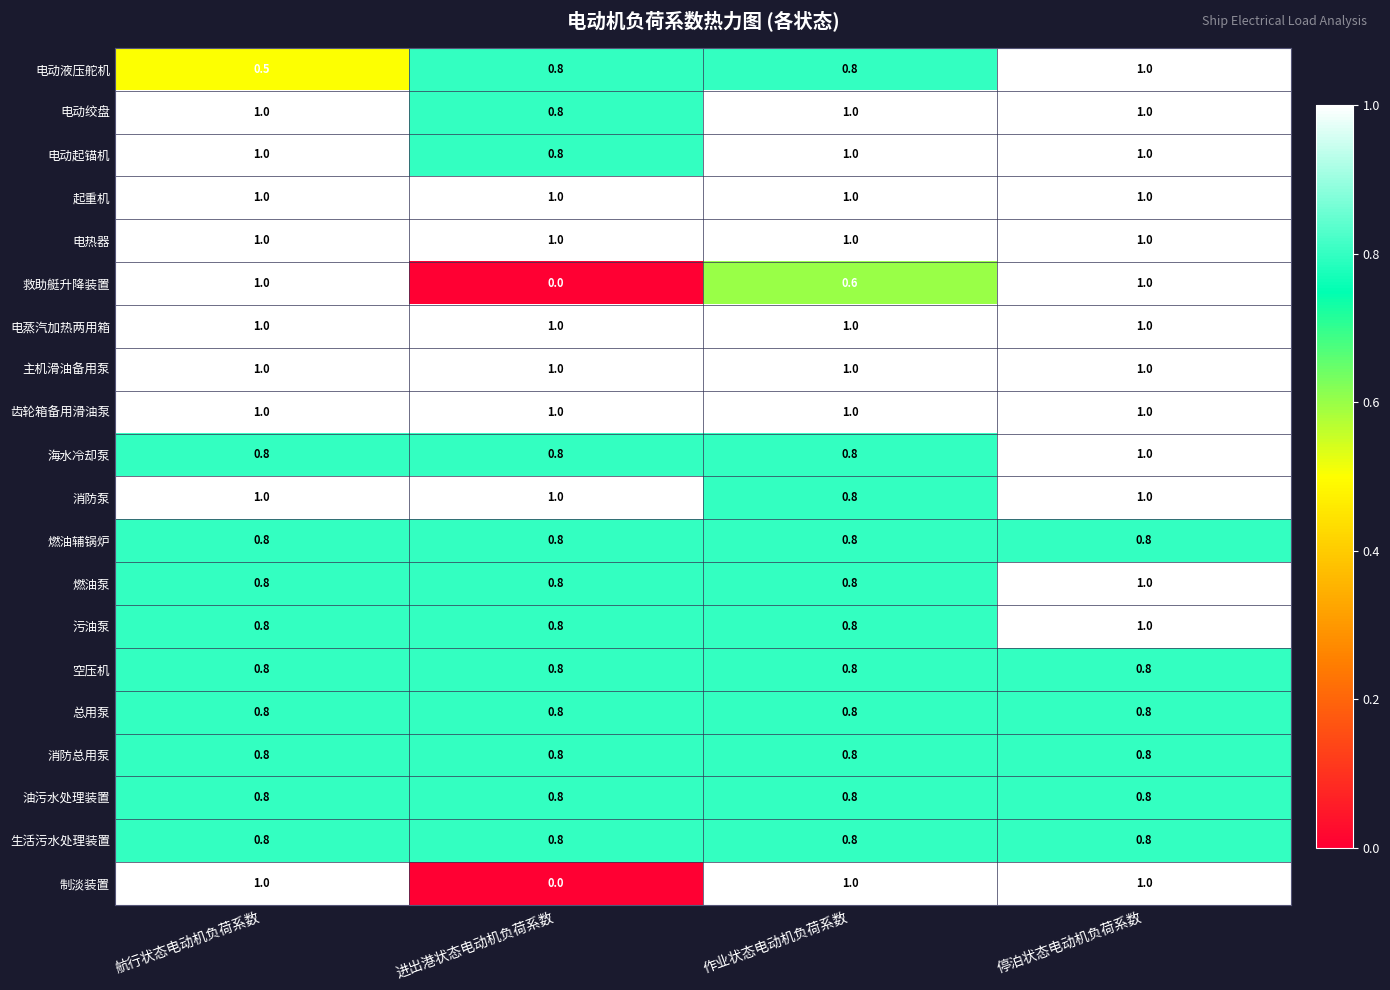

What is the spread (max minus min) of values at 航行状态电动机负荷系数?

0.5